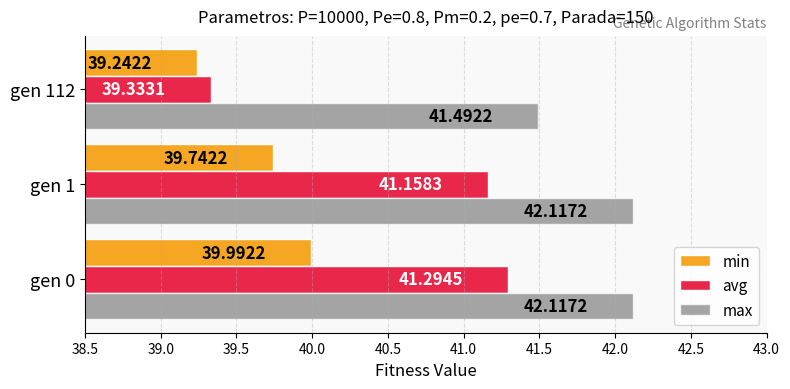

What is the sum of all min values?

119.0